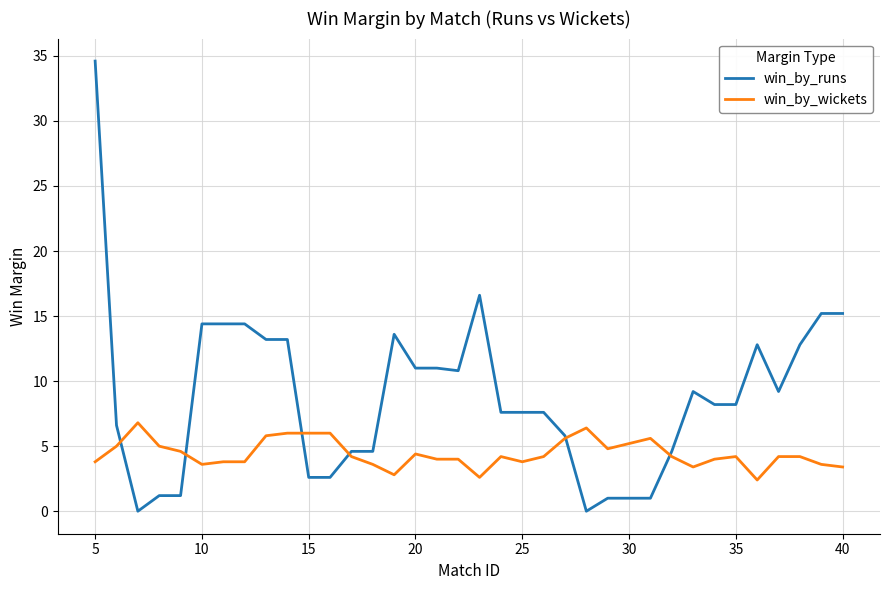

Which series has the largest range (max minus min)?

win_by_runs